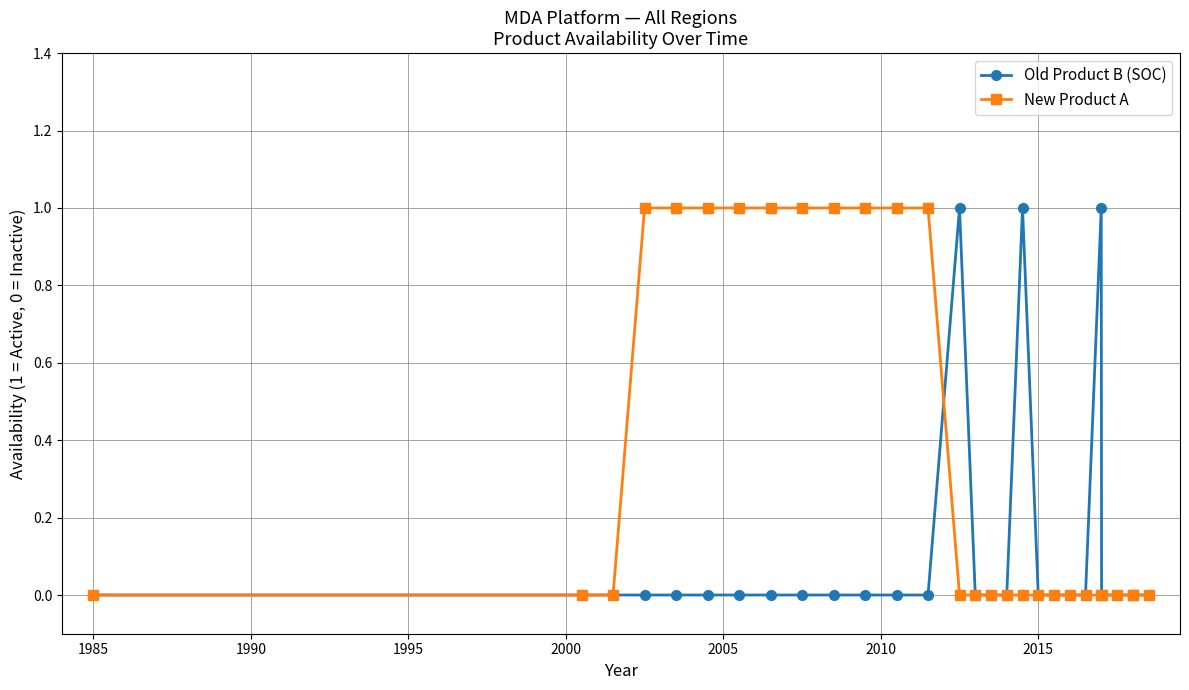

Which series has the largest total across all categories?

New Product A